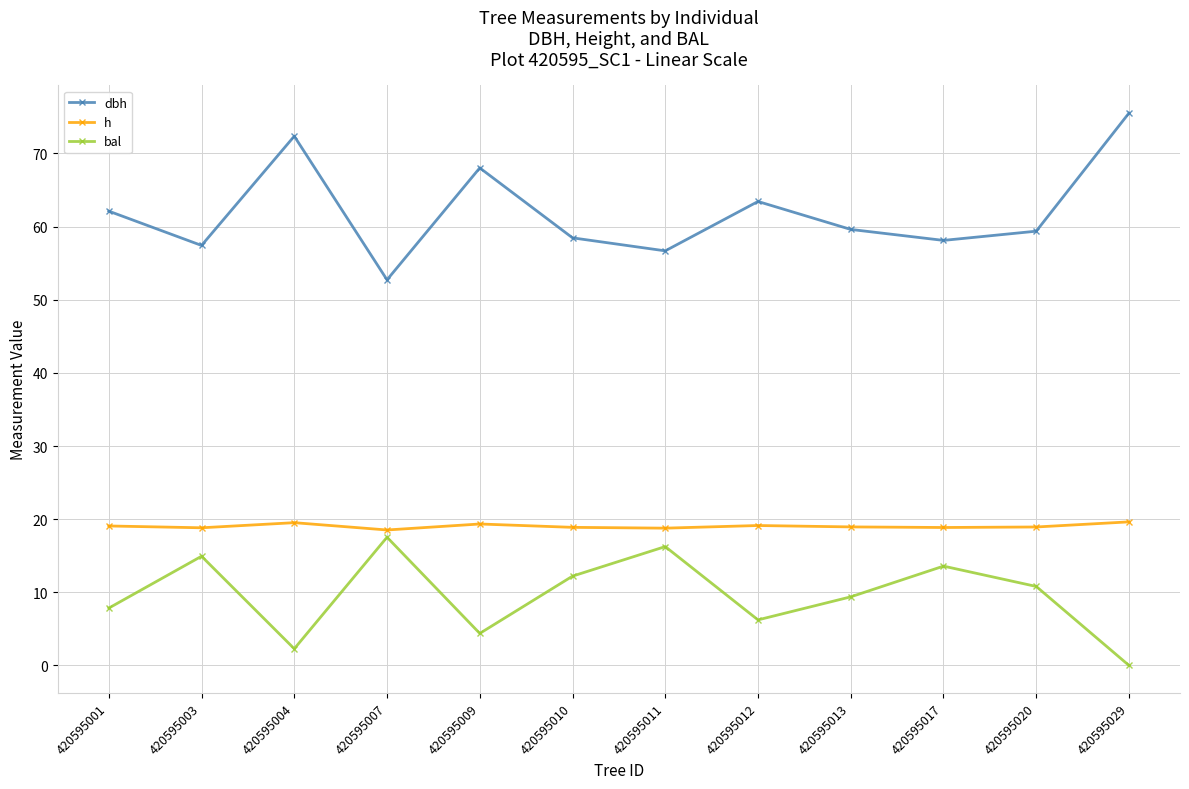

How many values in the bal series exceed 10?

6